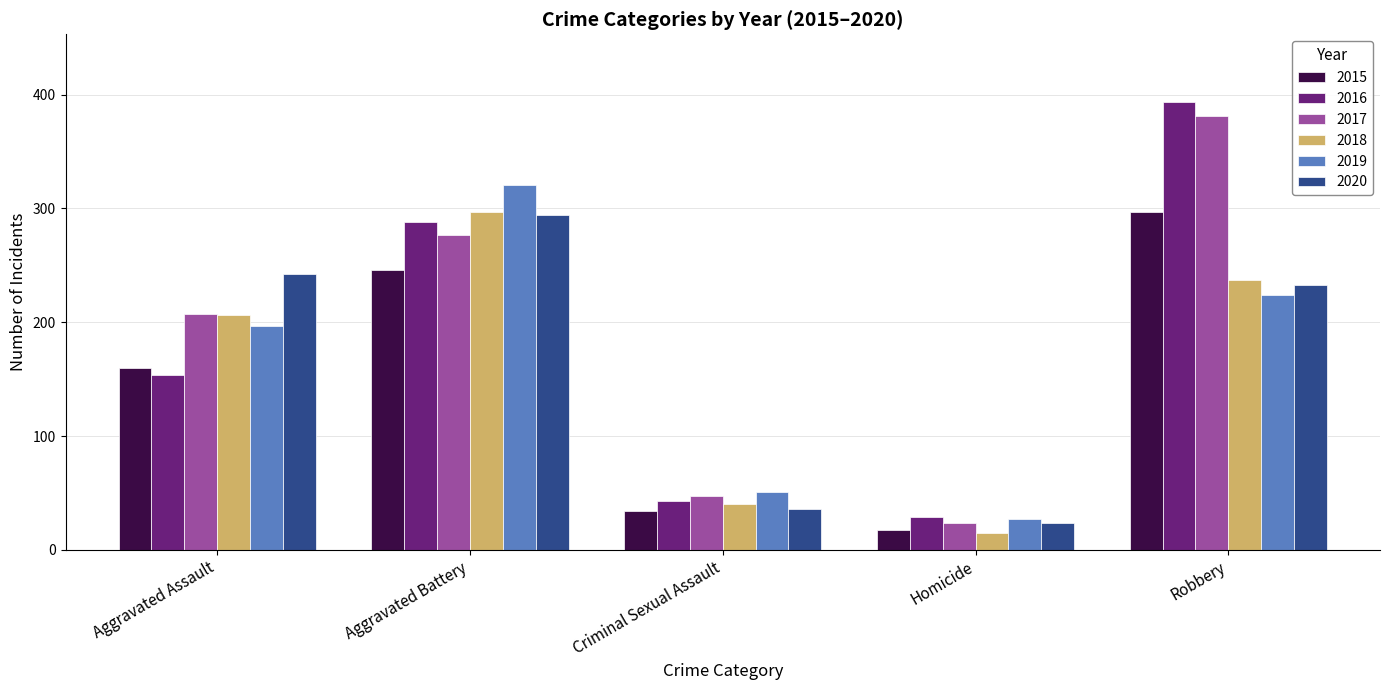

How many series are shown in this chart?

6